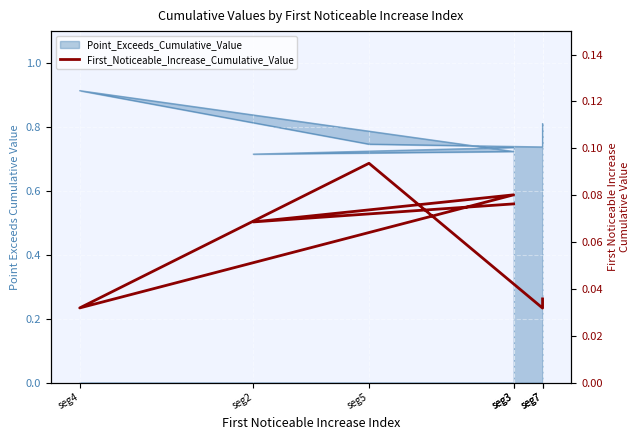

List the labels in order of value, smallest first.

seg7, seg4, seg7, seg2, seg3, seg3, seg5